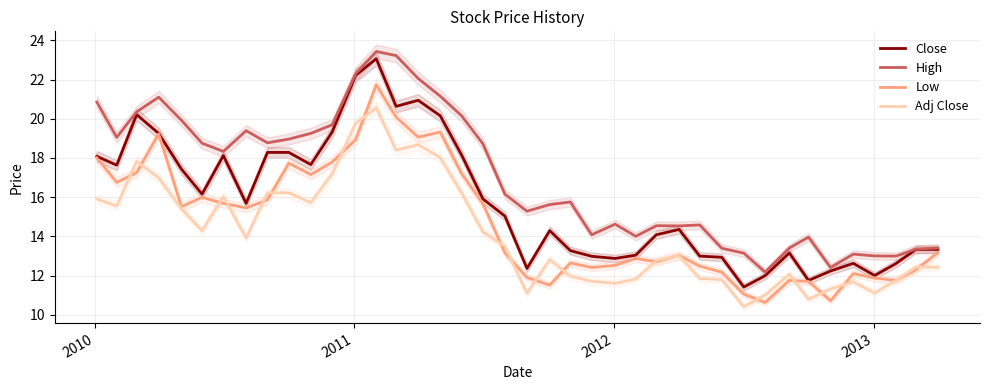

Reading left to right, transcribe all the data shown in this chart.

Close: 18.1	17.6	20.2	19.2	17.4	16.1	18.1	15.7	18.3	18.3	17.7	19.3	22.2	23.1	20.6	20.9	20.1	18.1	15.9	15.0	12.4	14.3	13.3	13.0	12.9	13.0	14.1	14.3	13.0	12.9	11.4	12.0	13.2	11.8	12.2	12.6	12.0	12.6	13.3	13.3
High: 20.9	19.0	20.4	21.1	19.9	18.8	18.3	19.4	18.8	19.0	19.2	19.7	22.3	23.4	23.2	22.0	21.1	20.1	18.7	16.1	15.3	15.6	15.8	14.1	14.6	14.0	14.5	14.5	14.6	13.4	13.1	12.2	13.4	14.0	12.4	13.1	13.0	13.0	13.3	13.4
Low: 18.0	16.8	17.2	19.2	15.5	16.0	15.7	15.4	15.9	17.7	17.1	17.8	18.9	21.7	20.1	19.1	19.3	17.2	15.7	13.2	11.9	11.5	12.6	12.4	12.5	12.9	12.7	13.0	12.5	12.2	11.1	10.6	11.8	11.7	10.7	12.1	11.9	11.8	12.3	13.2
Adj Close: 15.9	15.5	17.8	17.0	15.4	14.3	16.0	13.9	16.2	16.2	15.7	17.2	19.8	20.6	18.4	18.7	18.0	16.2	14.2	13.5	11.1	12.8	12.0	11.7	11.6	11.8	12.8	13.0	11.8	11.8	10.4	11.0	12.1	10.8	11.3	11.7	11.1	11.8	12.4	12.4